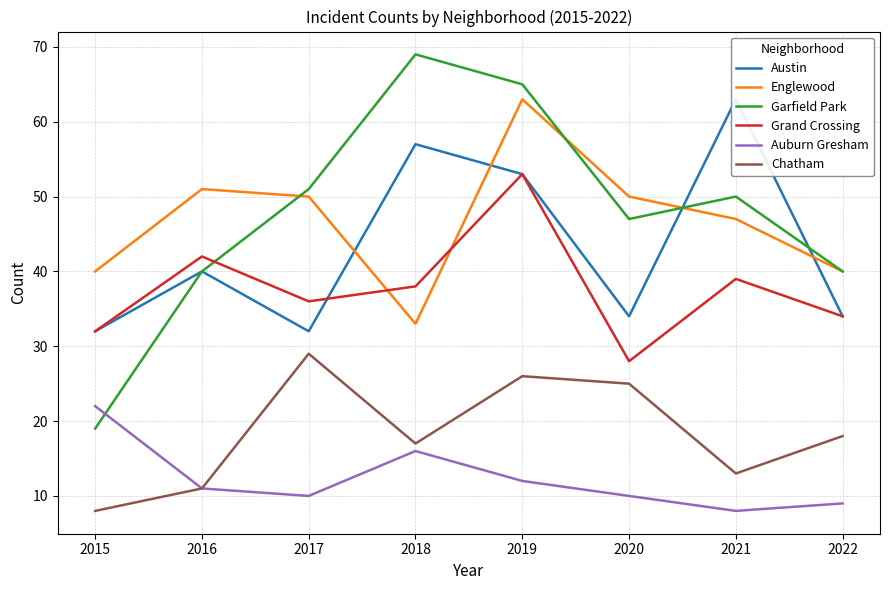

At which label does Garfield Park reach its peak?

2018